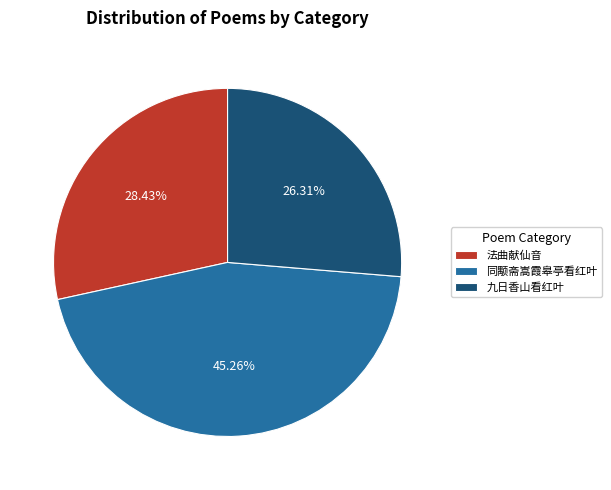

How many segments does this pie chart have?

3